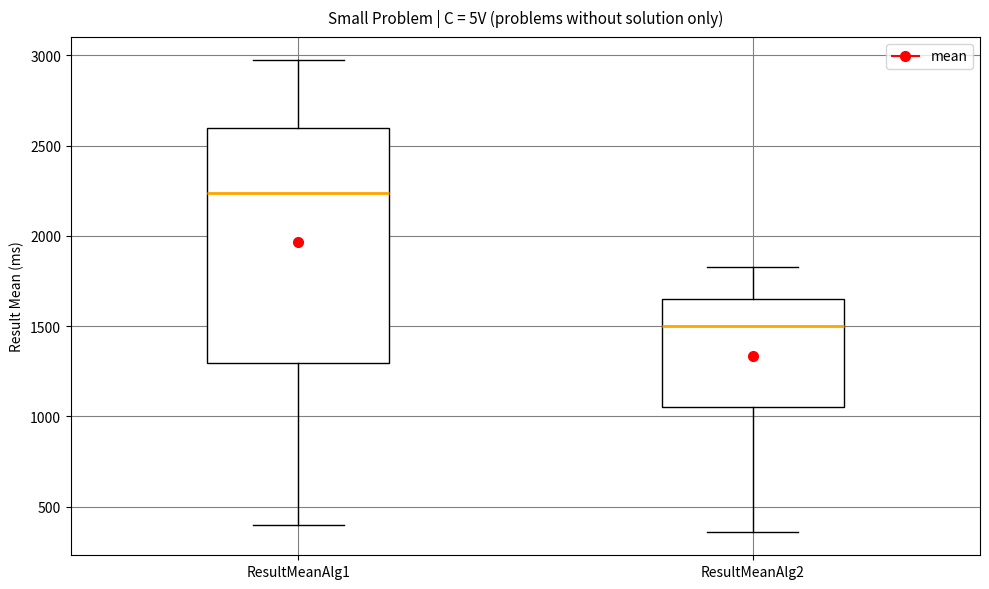

Which box is the tallest, from its lower edge to its upper edge?

ResultMeanAlg1